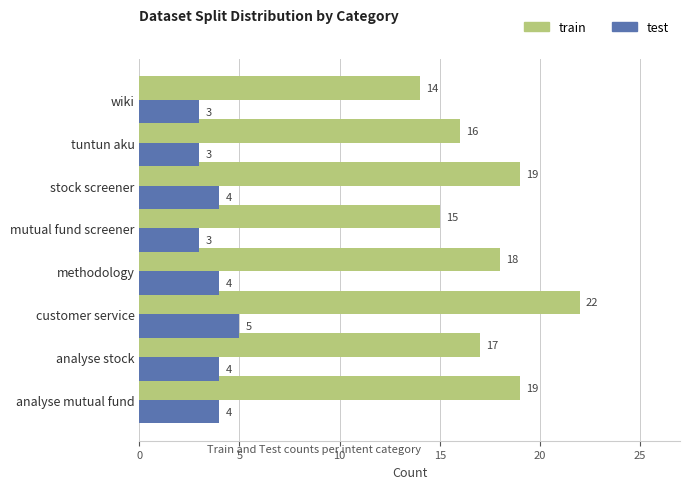

The test series shows 5 at analyse stock. True or false?

False